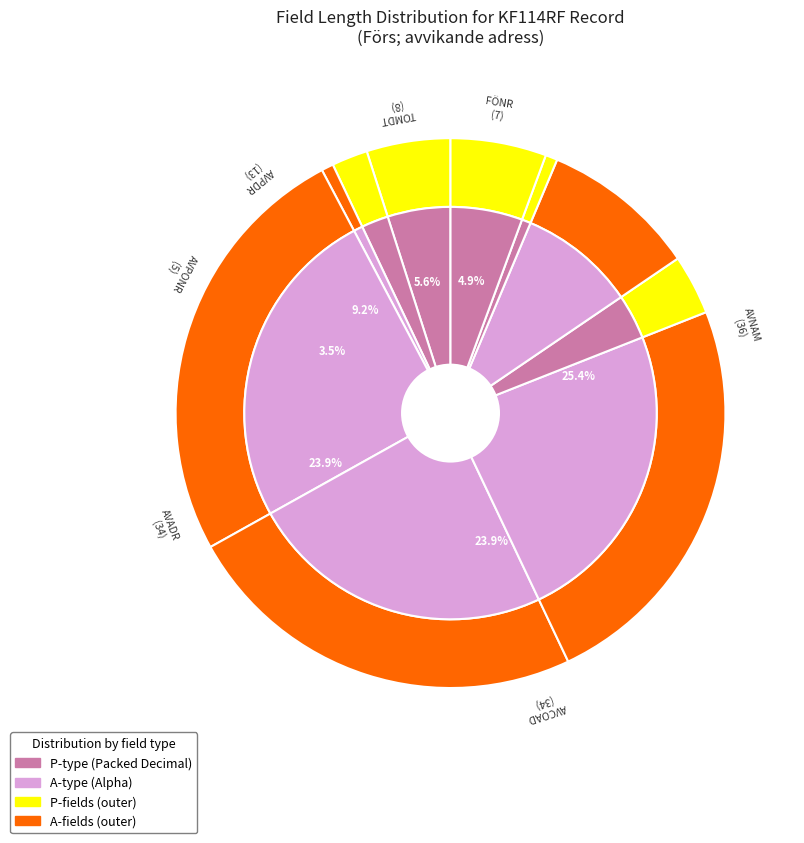

Does TOMDS account for over 50% of the chart?

No